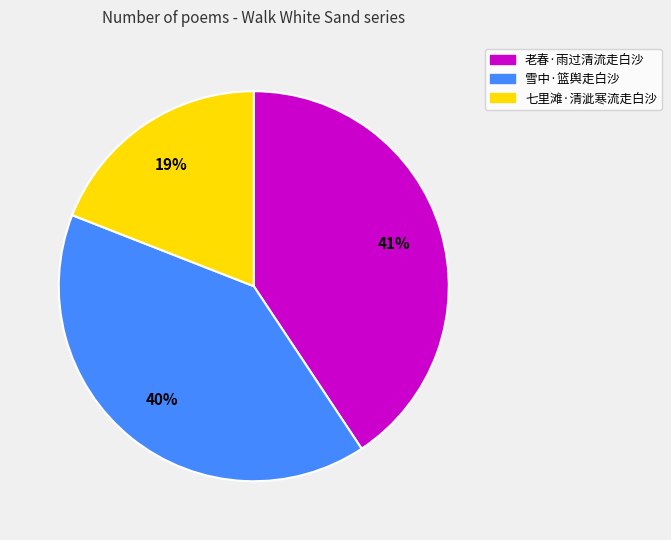

Does 雪中·篮舆走白沙 account for over 50% of the chart?

No